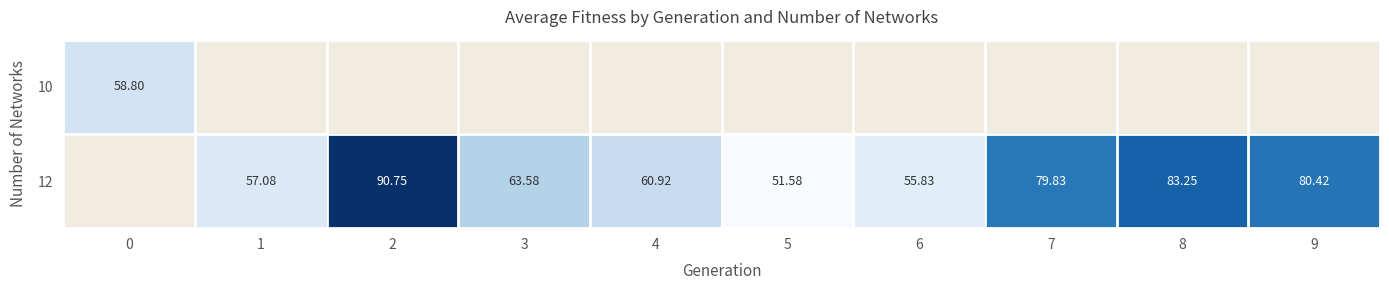

How many values in the row_1 series are below 57?

2